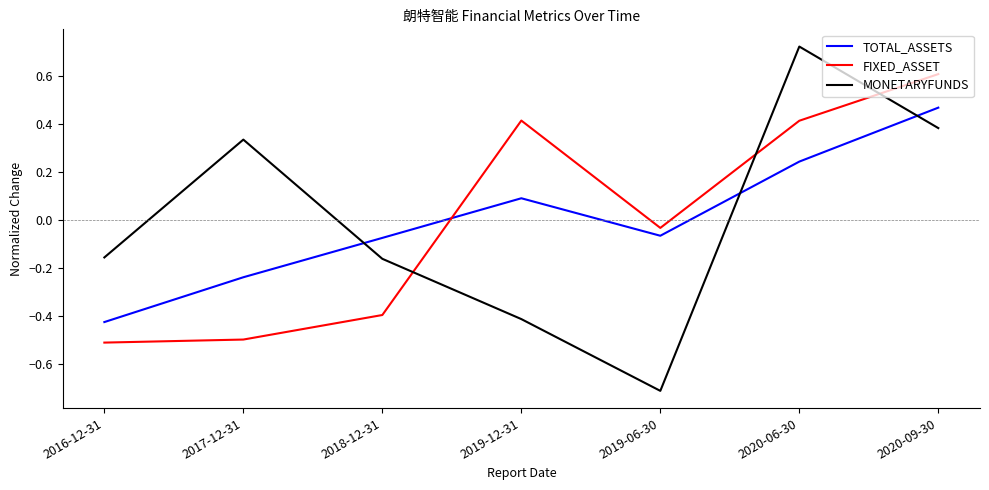

At 2019-06-30, list the series in order from largest to smallest.

FIXED_ASSET, TOTAL_ASSETS, MONETARYFUNDS